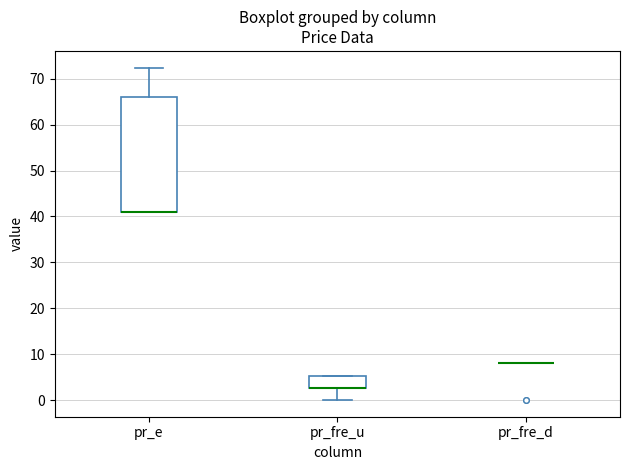

Reading left to right, read every box against the y-axis: the position of its median line, the range the box covers, and the ends of its whiskers. The values are not printed on the chart, so give them approximately, as read against the axis.

pr_e: median 41 (drawn on the box's lower edge), box 41 to 66, whiskers 41 to 72
pr_fre_u: median 3 (drawn on the box's lower edge), box 3 to 5, whiskers 0 to 5
pr_fre_d: box collapsed to a line at 8, whiskers 8 to 8